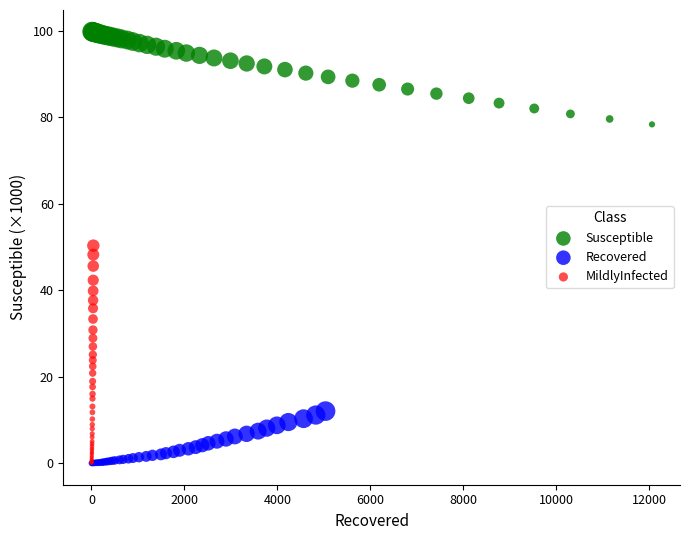

Which series contains the highest Y value?

Susceptible